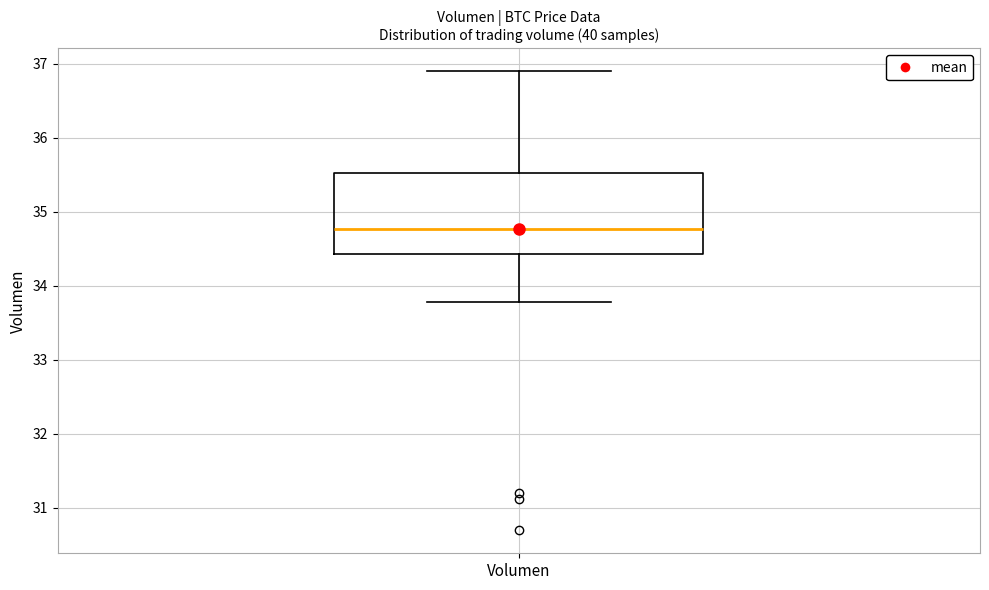

Read this box plot against the y-axis: the position of the median line, the range covered by the box, and the ends of both whiskers. The values are not printed on the chart, so give them approximately, as read against the axis.

median 34.8, box 34.4 to 35.5, whiskers 33.8 to 36.9